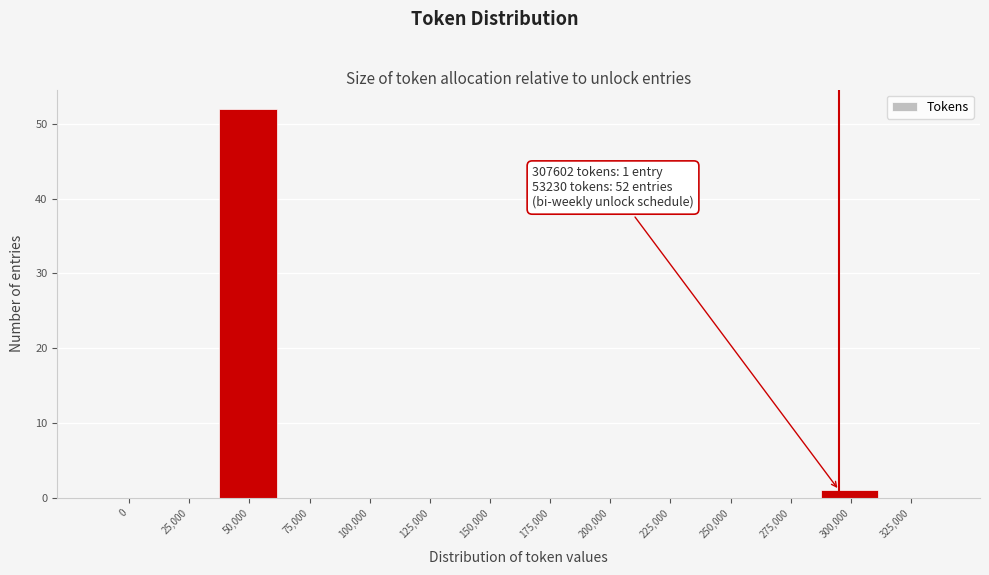

Reading left to right, what are all the values shown in this chart?

0=0	25,000=0	50,000=52	75,000=0	100,000=0	125,000=0	150,000=0	175,000=0	200,000=0	225,000=0	250,000=0	275,000=0	300,000=1	325,000=0